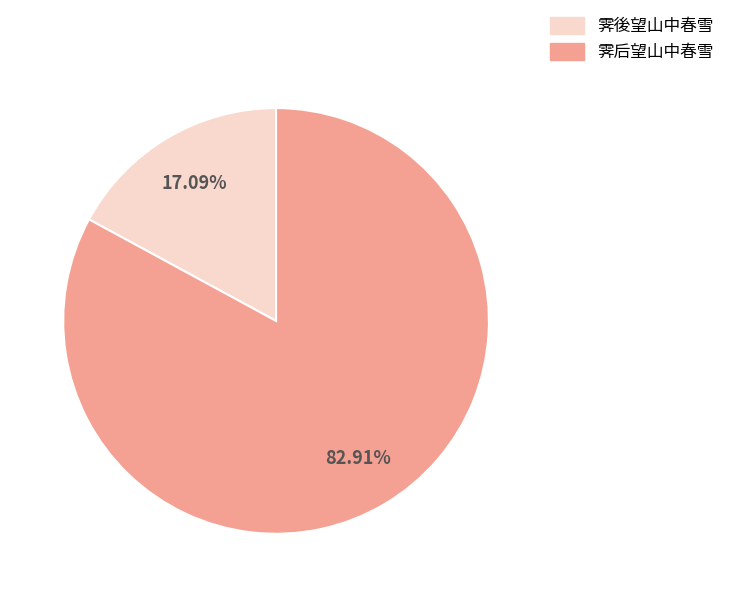

How many segments does this pie chart have?

2